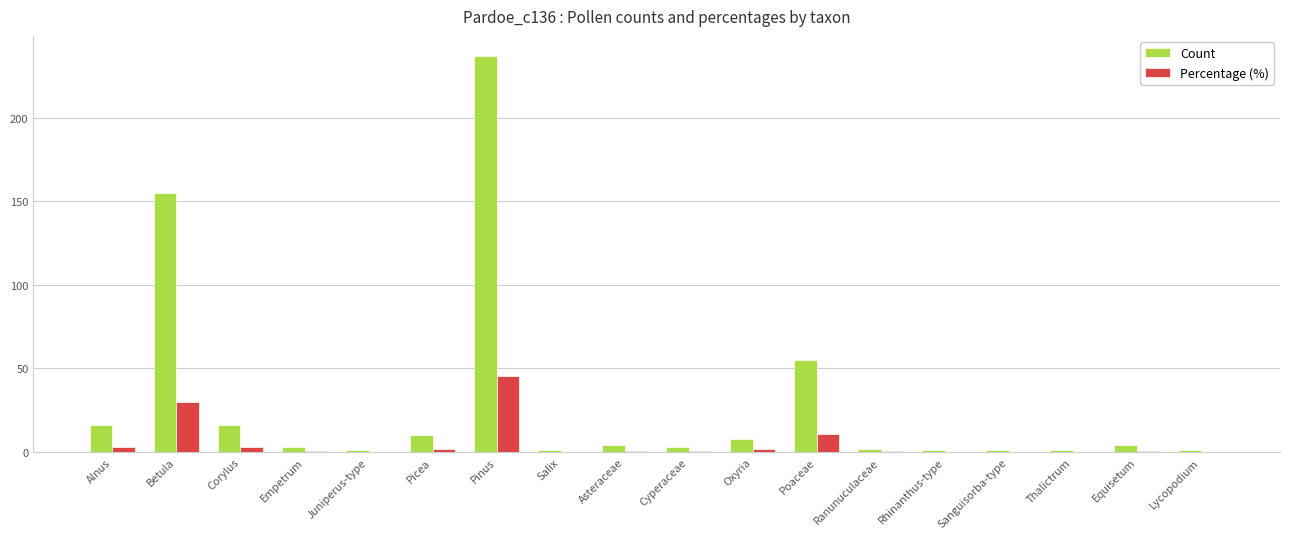

What is the maximum value for Percentage (%)?

45.7